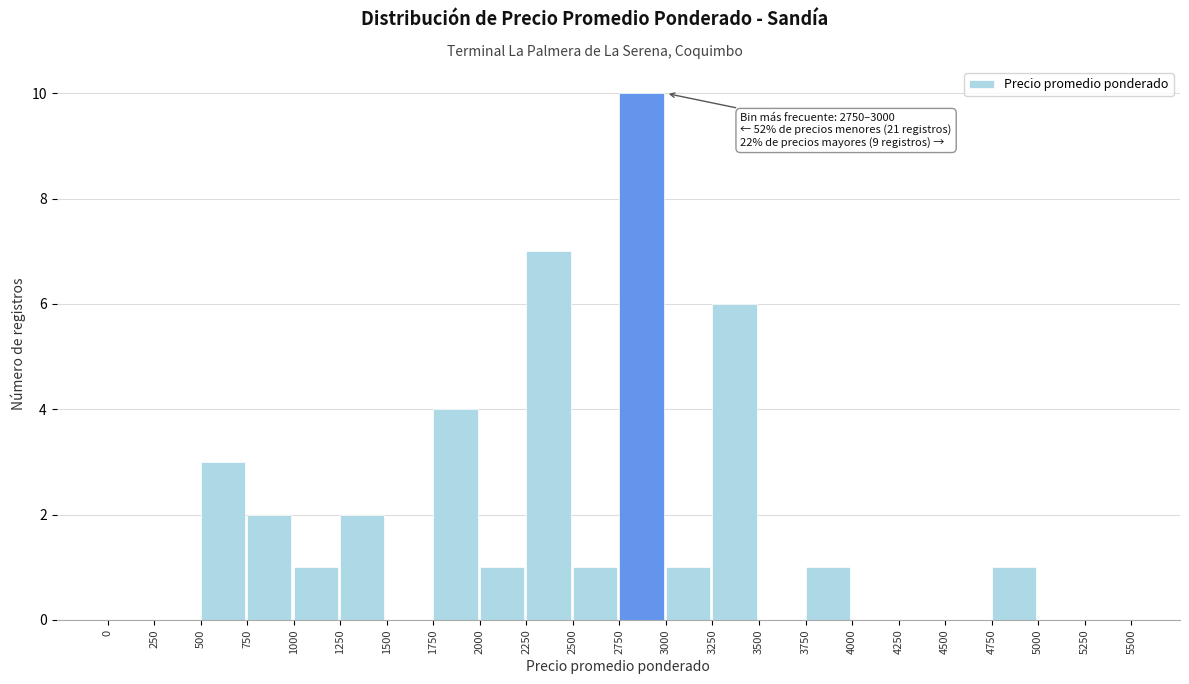

Which range on the x-axis has the tallest bar?

2750 to 3000